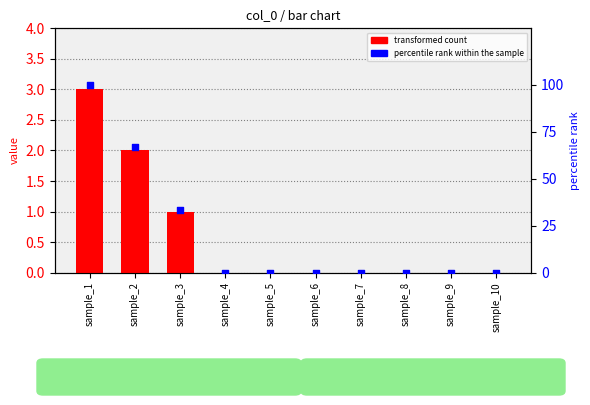

Is the value of percentile rank within the sample at sample_1 greater than the value of transformed count at sample_6?

Yes